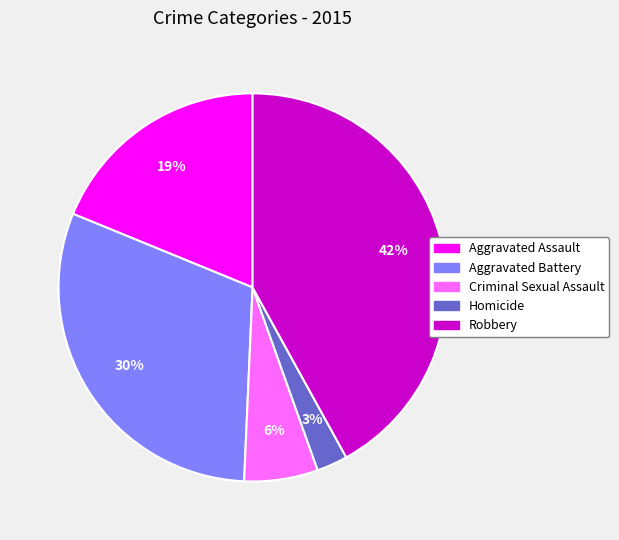

Which has a higher value, Robbery or Aggravated Assault?

Robbery